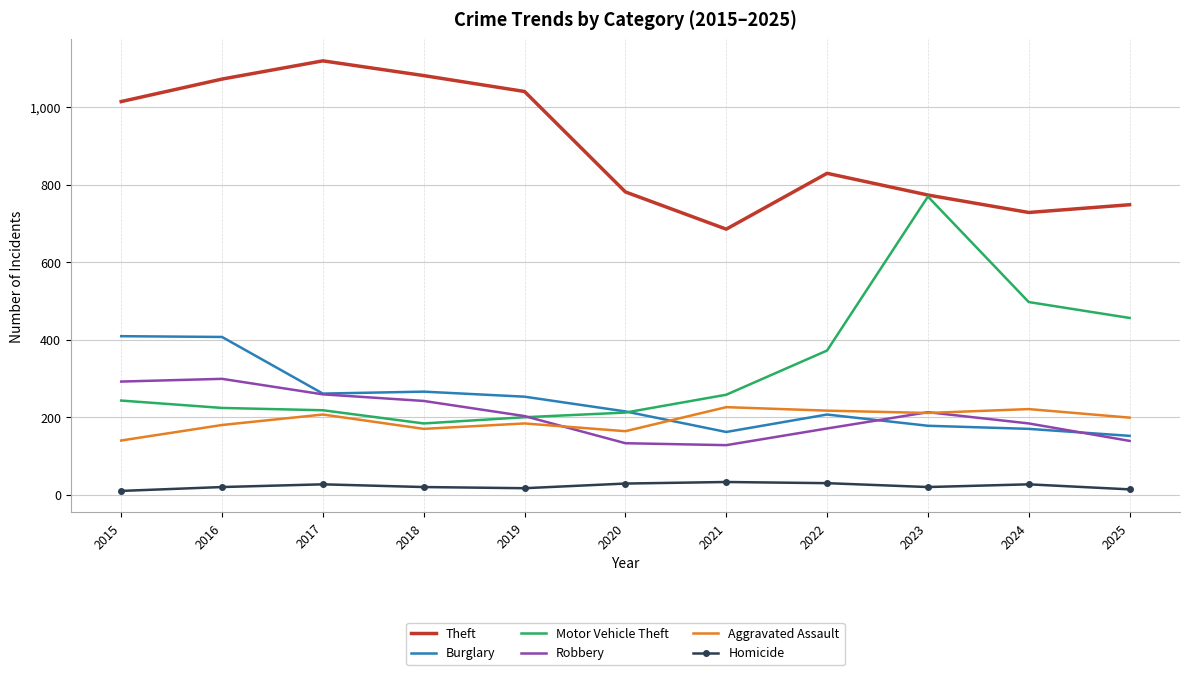

Count the number of data series in this chart.

6